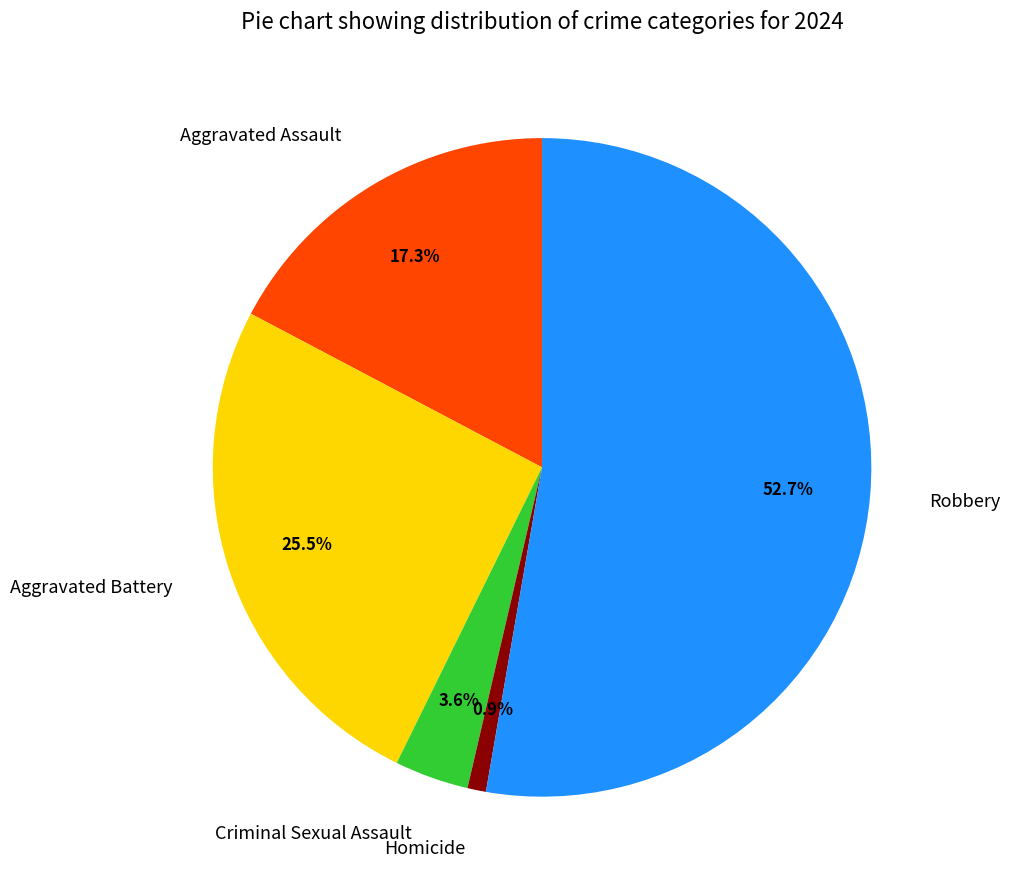

Do Robbery and Aggravated Assault together represent more than half of the pie?

Yes